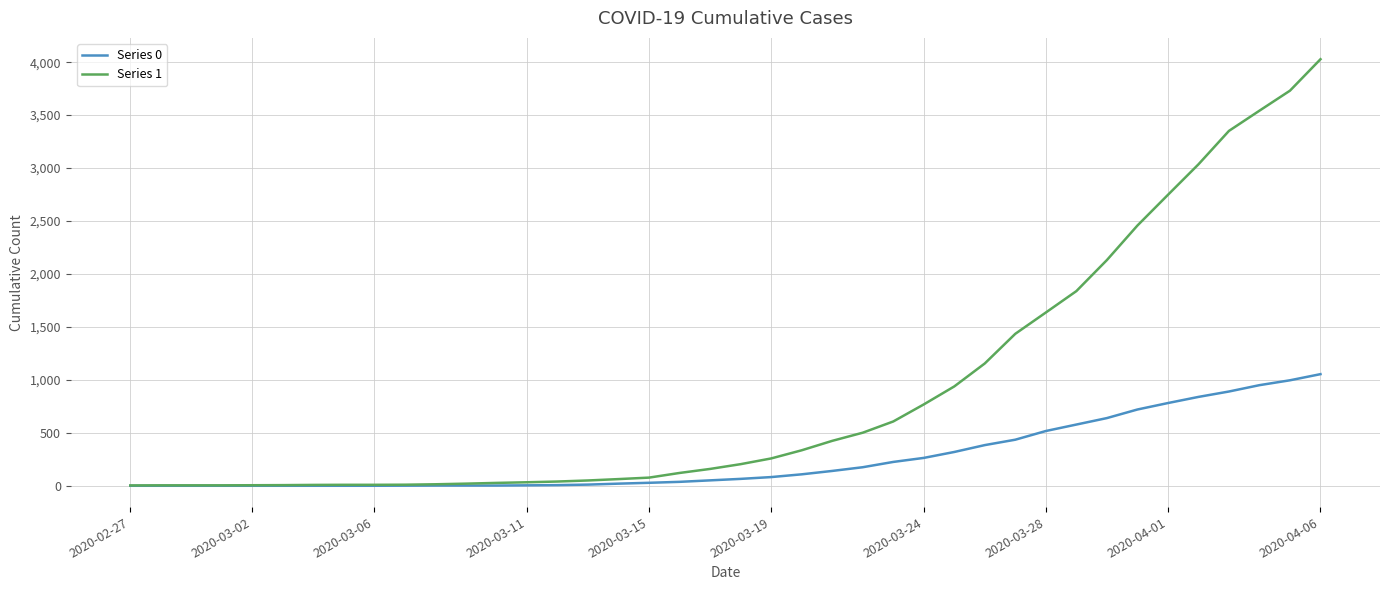

Which series has the largest total across all categories?

Series 1